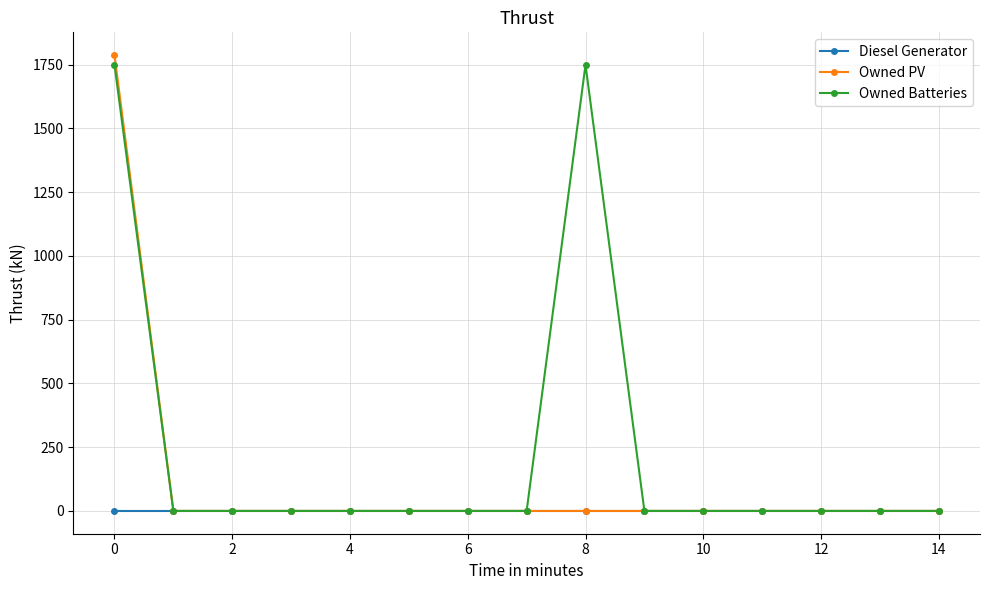

How many lines are shown in the chart?

3